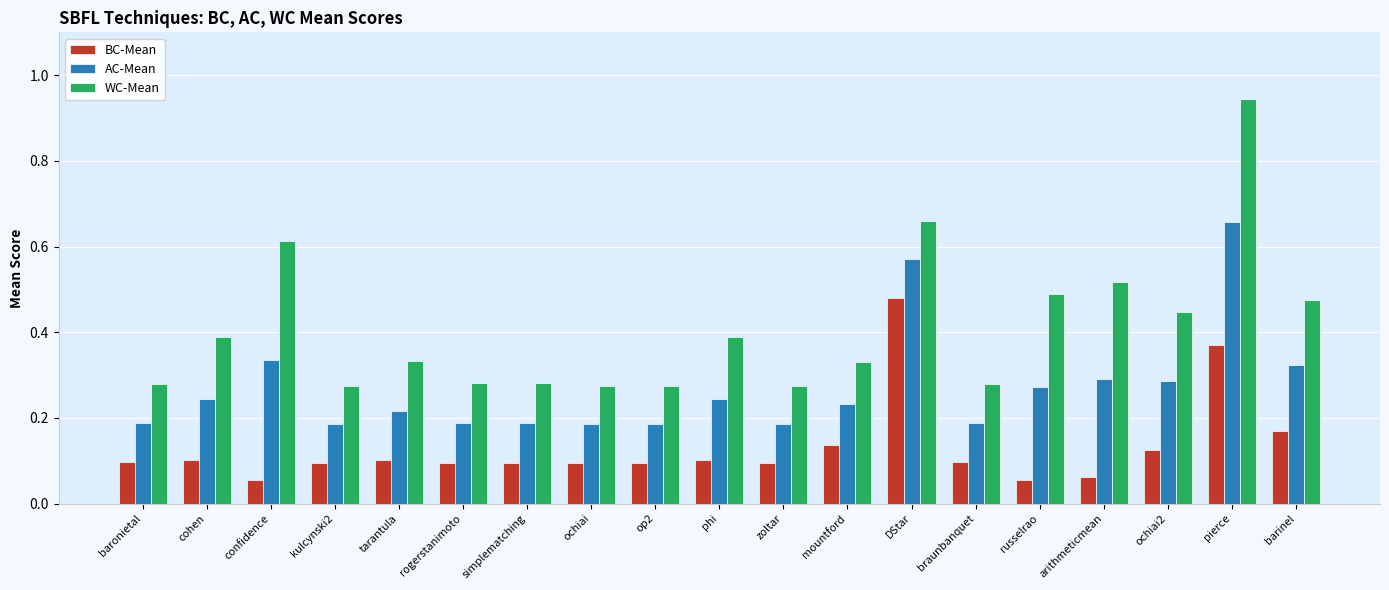

At which category is the sum across all series the highest?

pierce